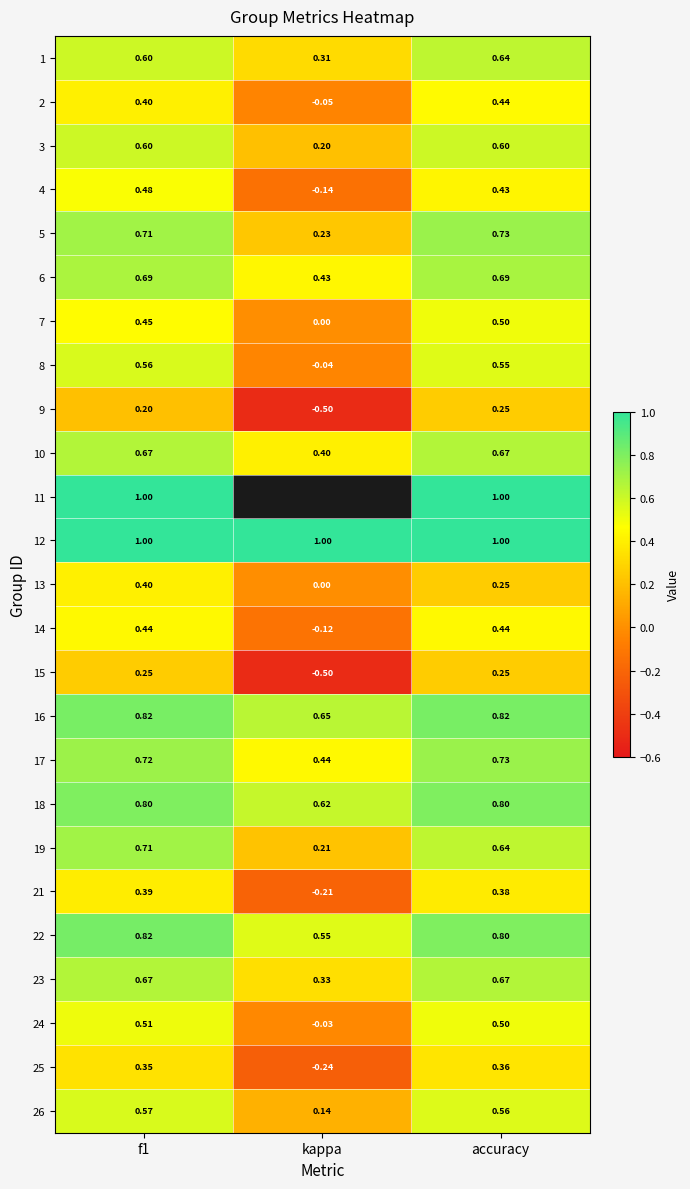

How many negative values does the 14 series have?

1